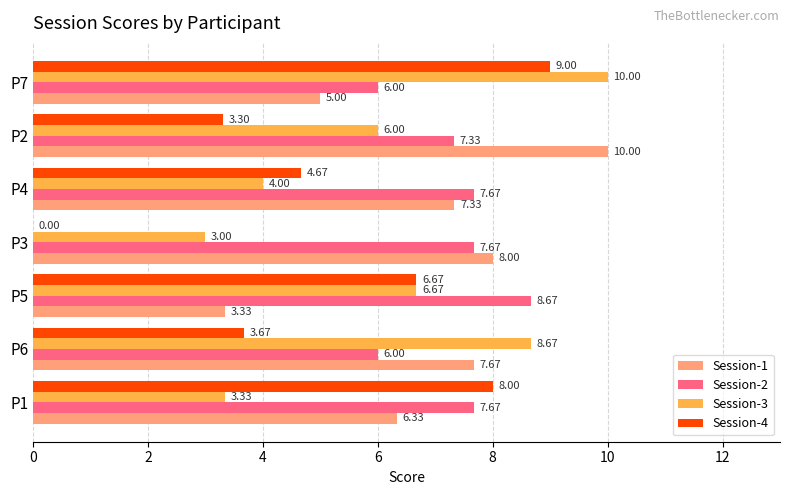

Is the value of Session-4 at P6 greater than the value of Session-2 at P3?

No